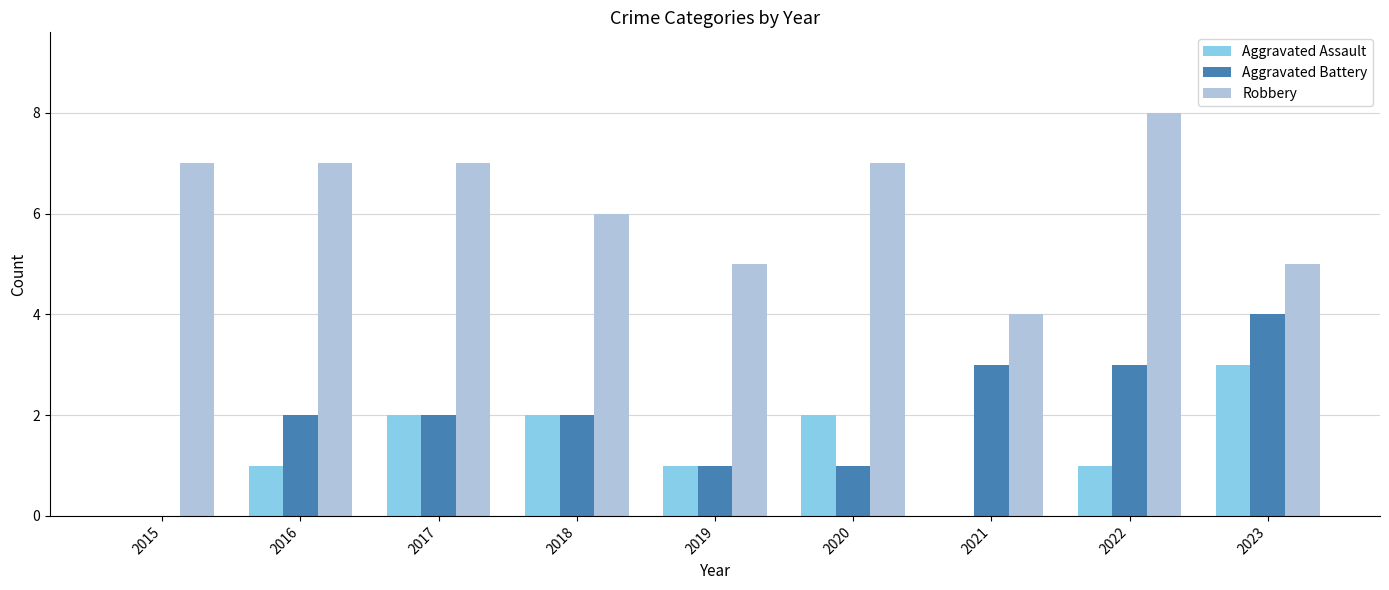

Which series has the largest total across all categories?

Robbery